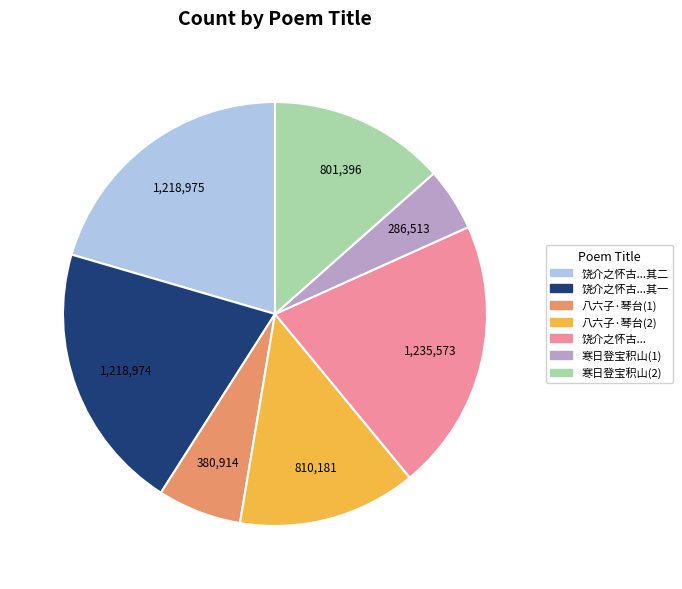

Does any single category account for the majority?

No